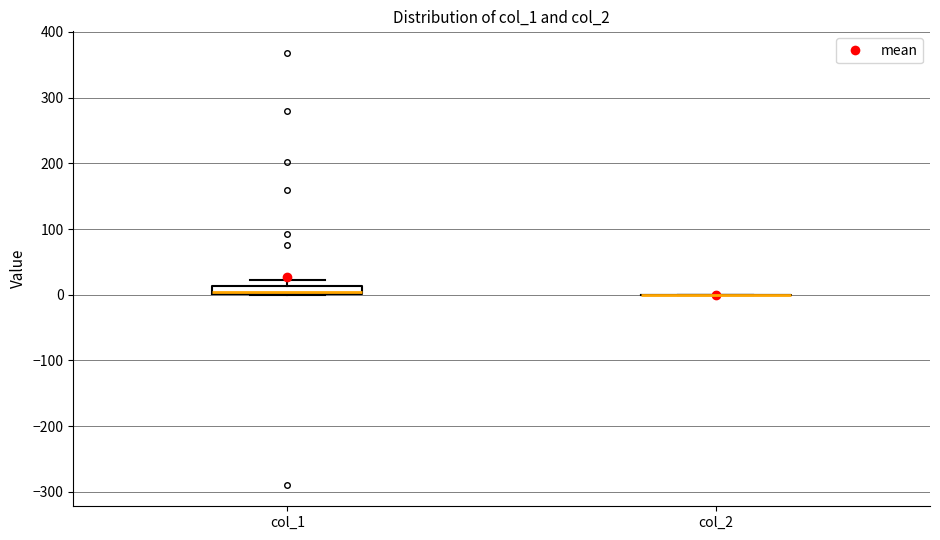

Comparing the boxes themselves (not the whiskers), which one is the tallest?

col_1